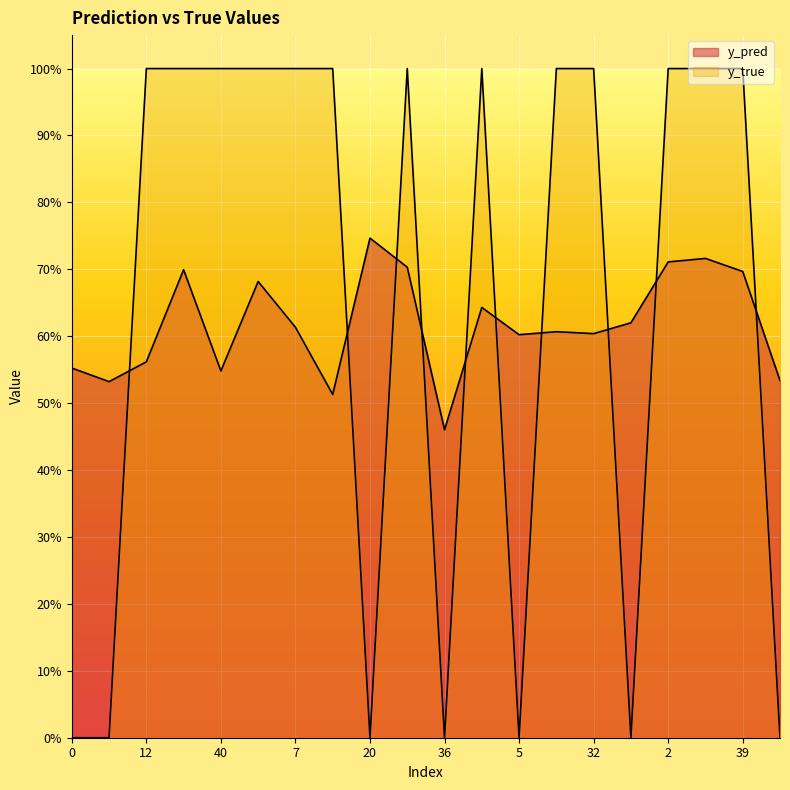

Which category has the highest value across all series?

12